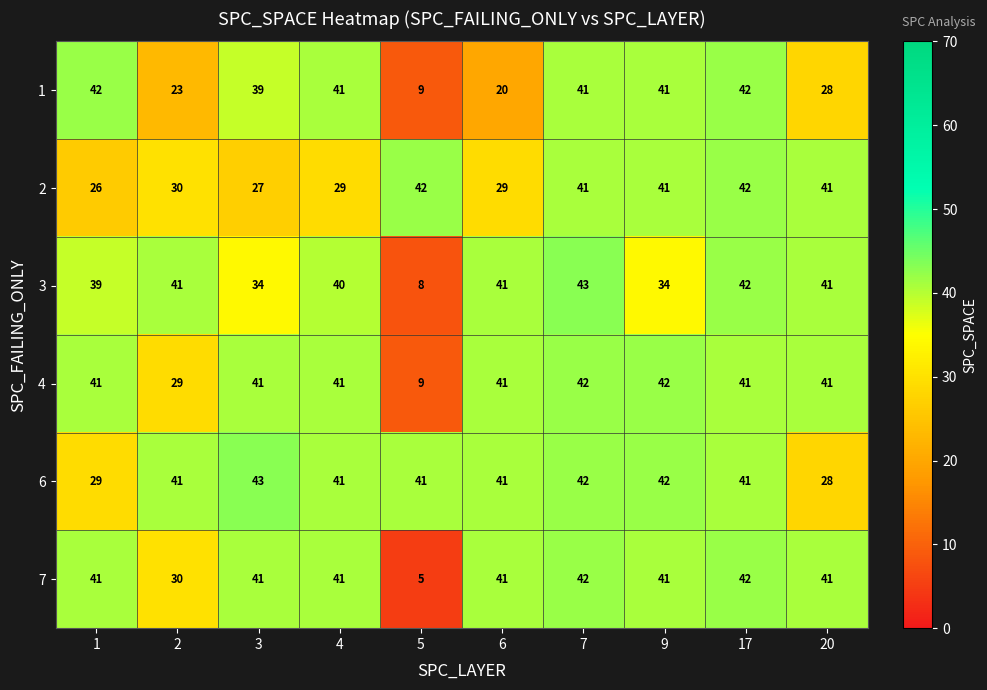

What is the sum of all 1 values?

326